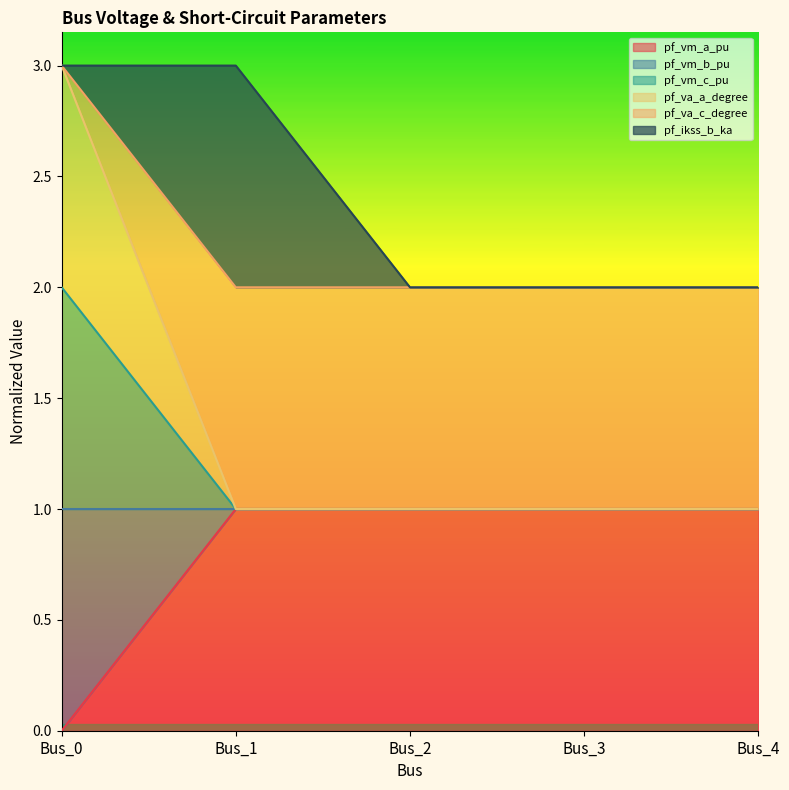

True or false: pf_va_a_degree and pf_vm_c_pu intersect in this chart.

False